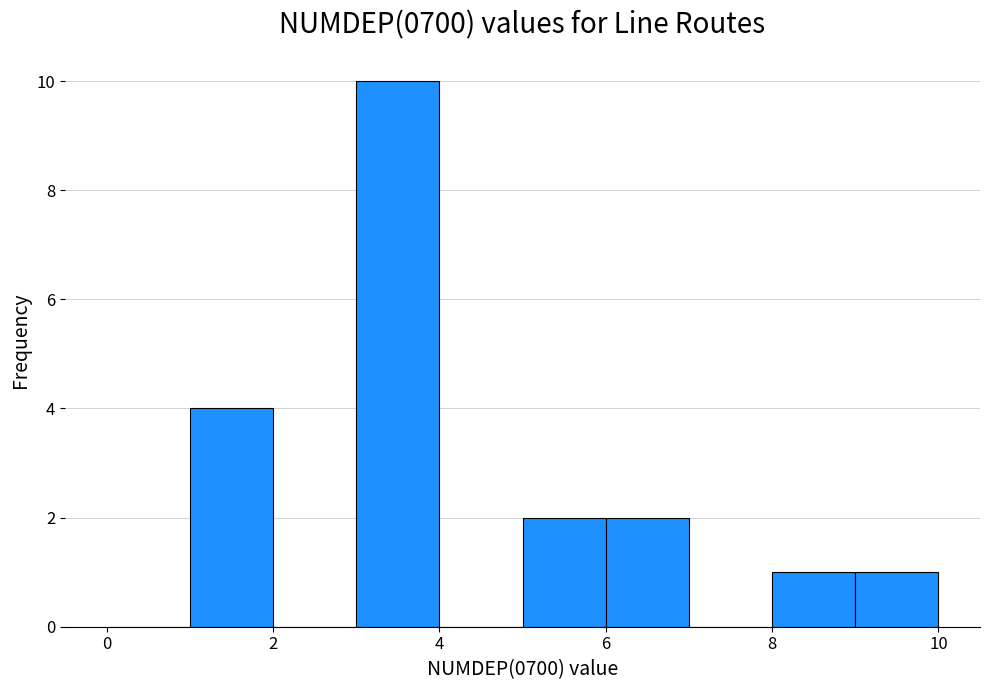

Which range on the x-axis has the tallest bar?

3 to 4